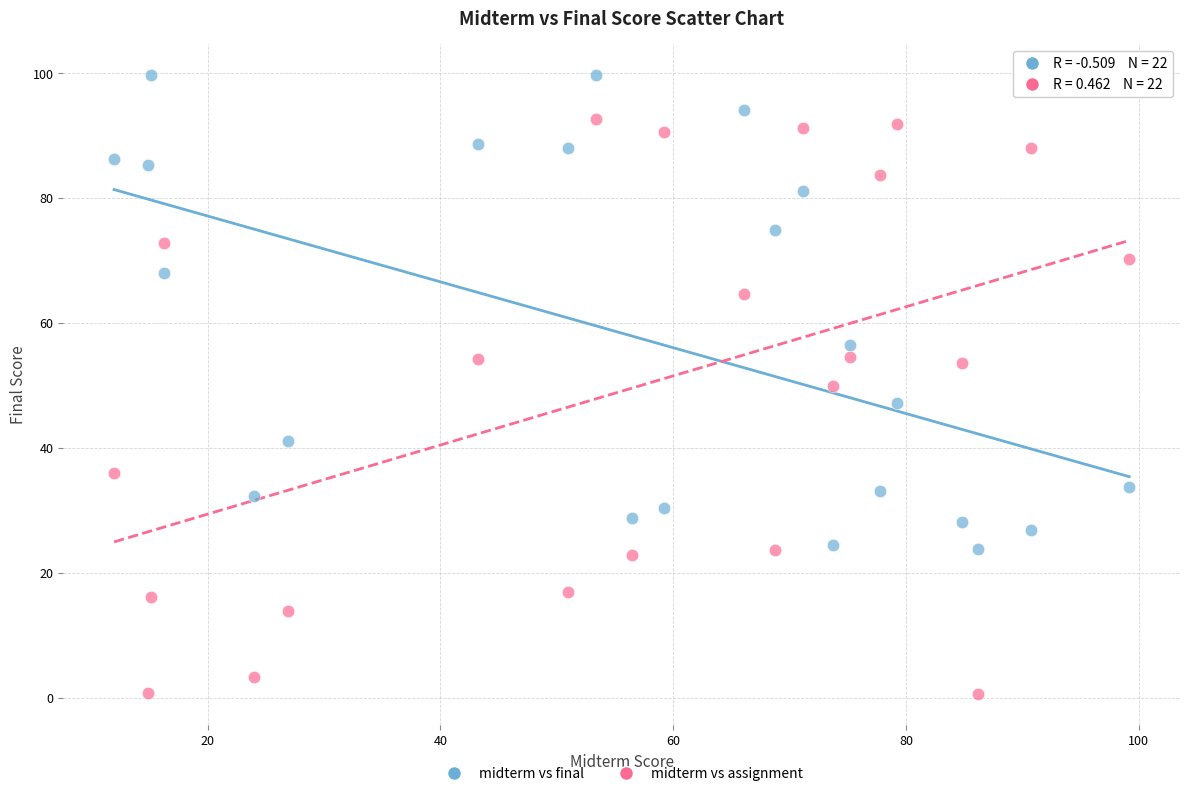

Across all data points, what is the range of X values (max minus min)?

87.2